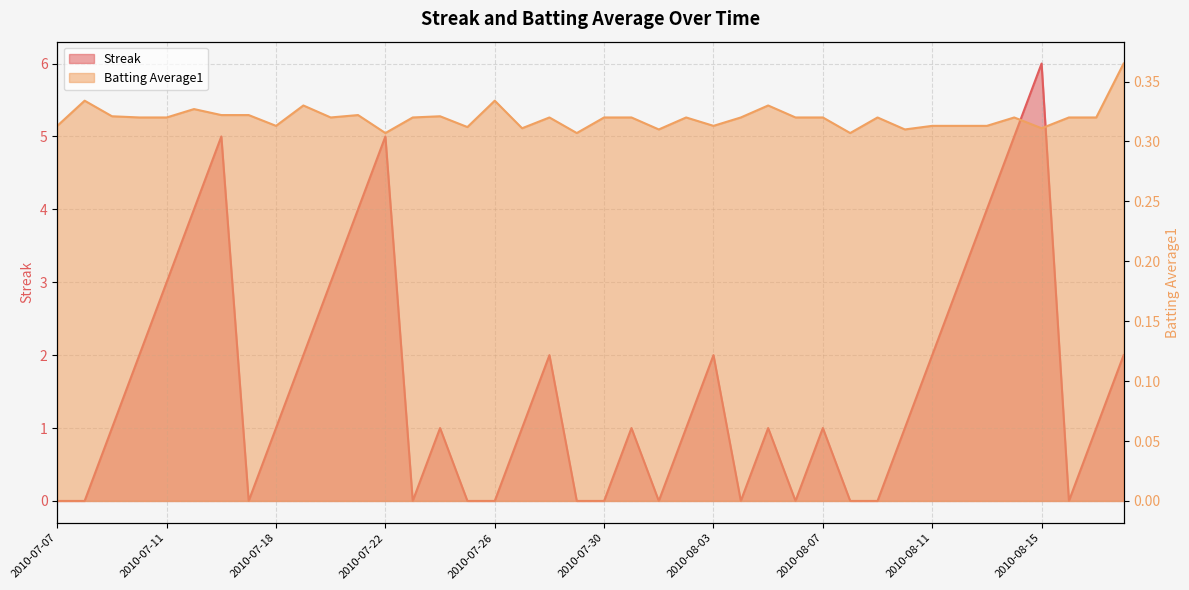

What is the label of the 27th point from the right?

2010-07-23